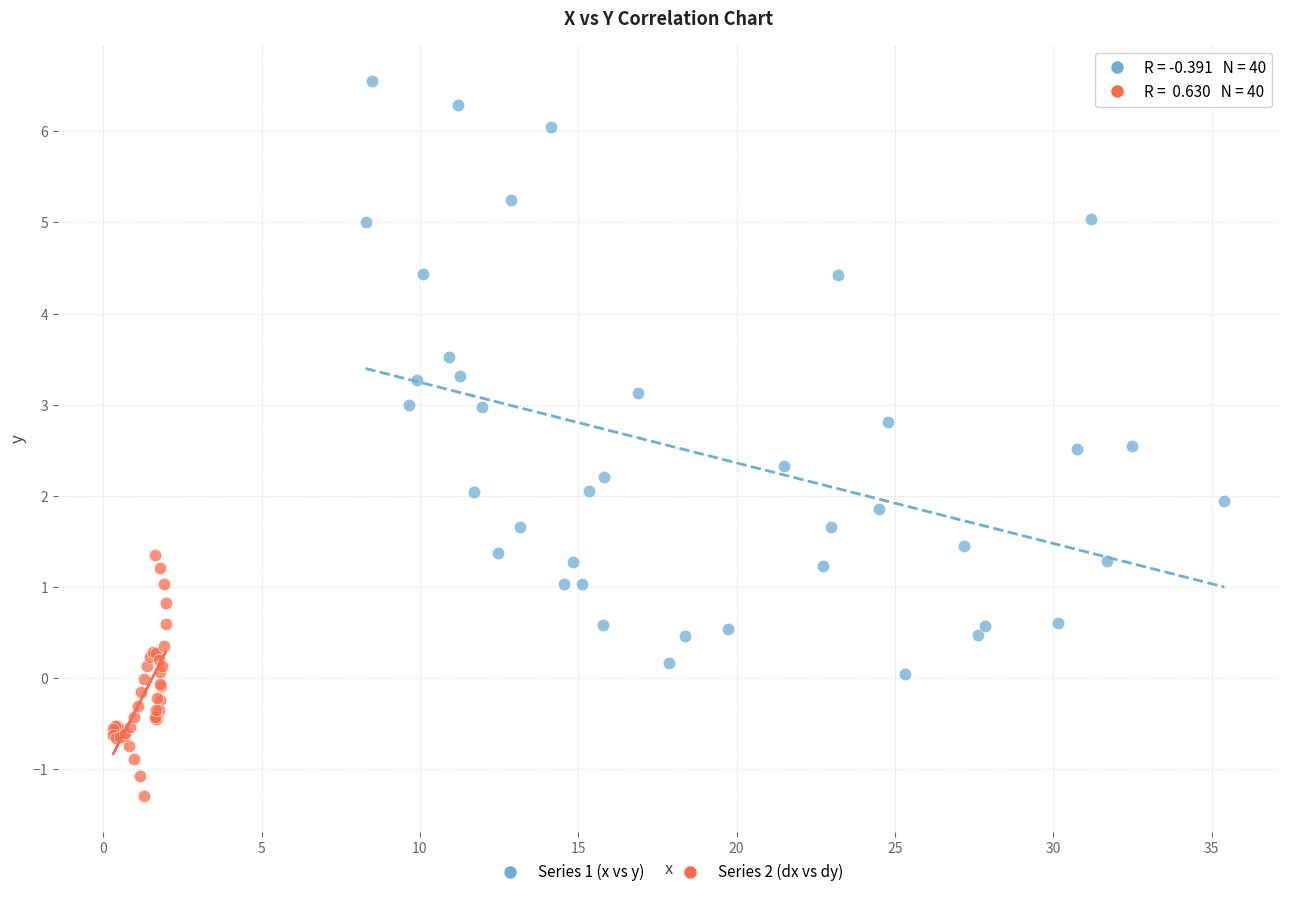

Which series contains the lowest Y value?

Series 2 (dx vs dy)